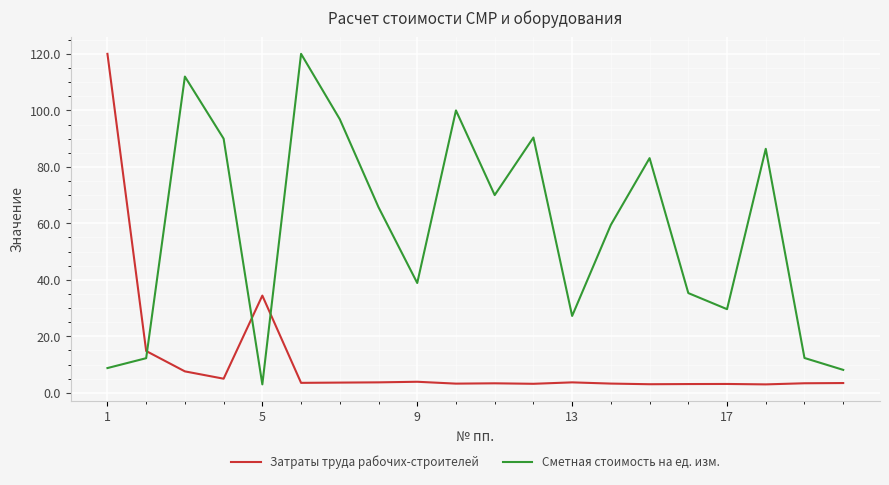

What are all the series names shown in the legend?

Затраты труда рабочих-строителей, Сметная стоимость на ед. изм.